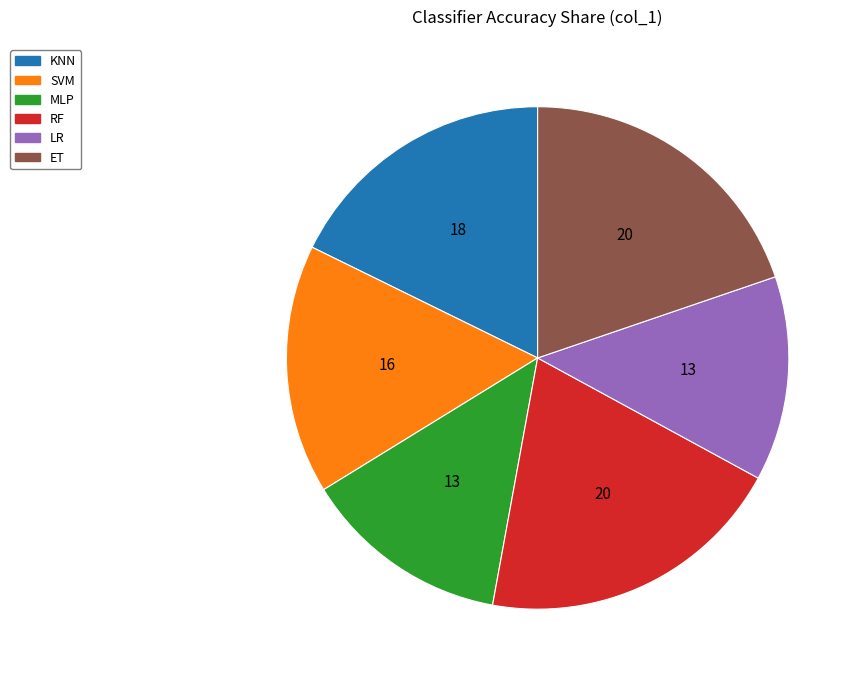

Is the sum of KNN and RF greater than half?

No